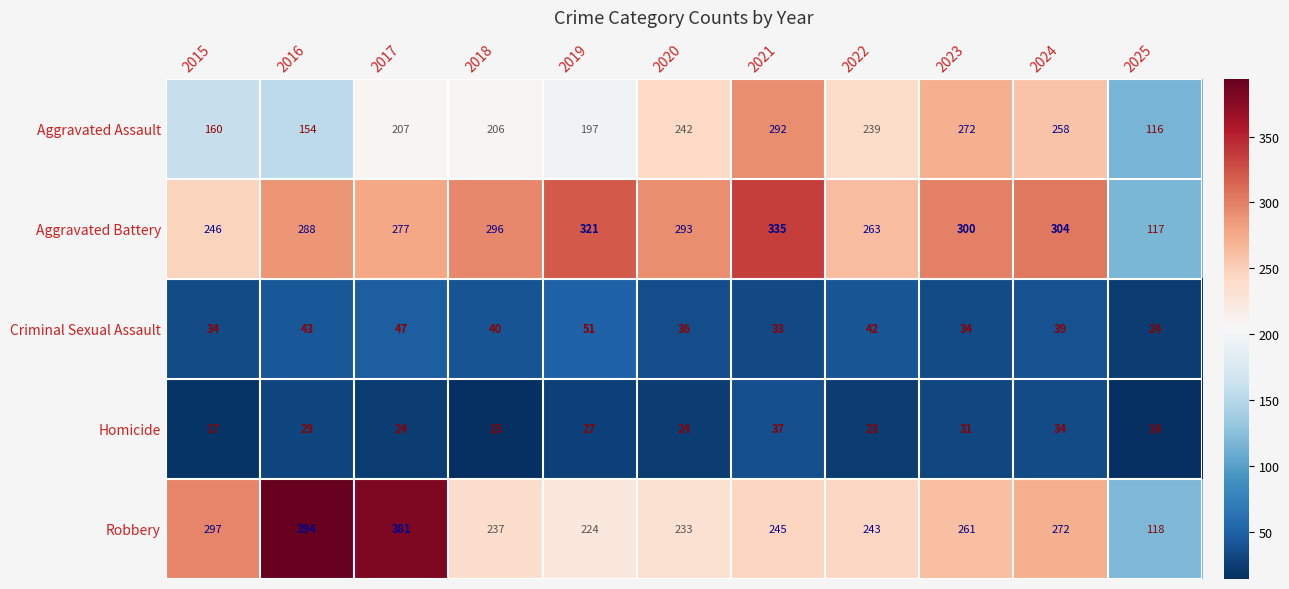

What is the sum of all Robbery values?

2905